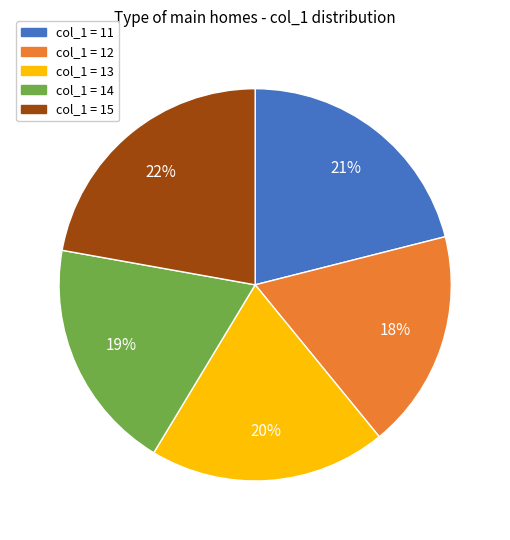

To the nearest percent, what is the average slice percentage?

20%